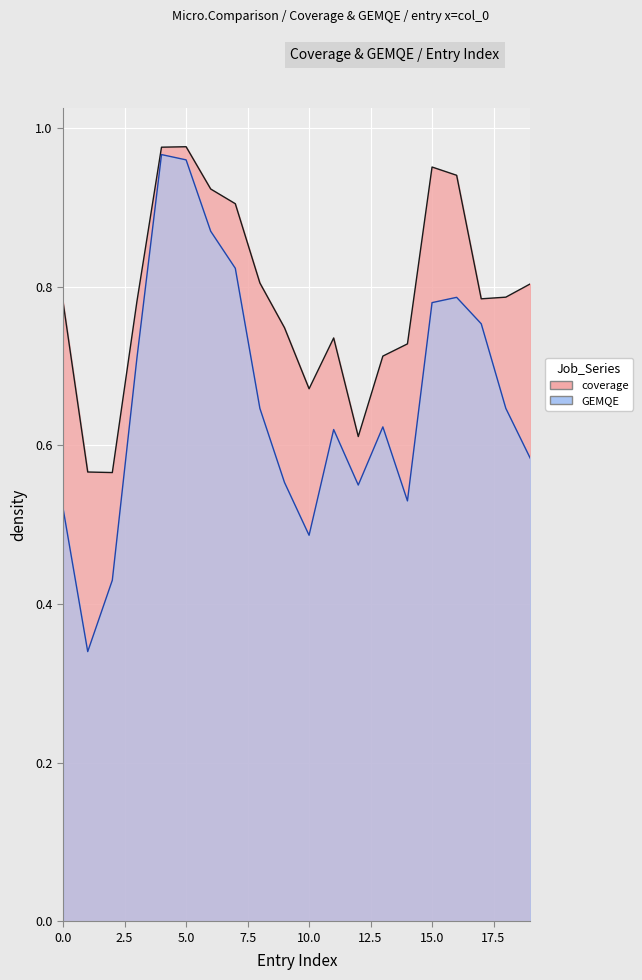

Is the value of coverage at 8 greater than the value of GEMQE at 10?

Yes